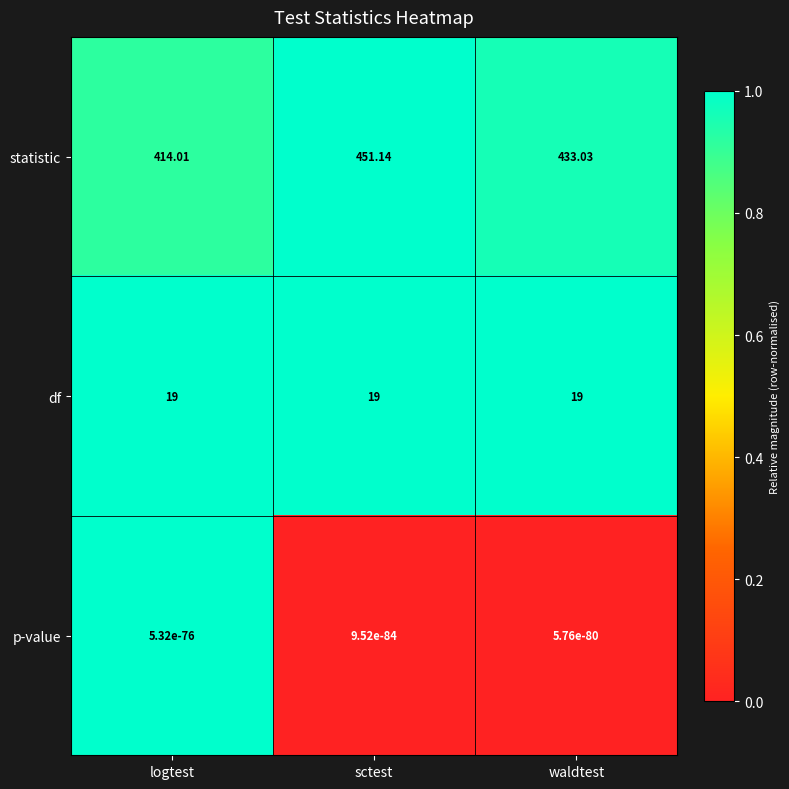

What is the total value across all series at waldtest?

452.0